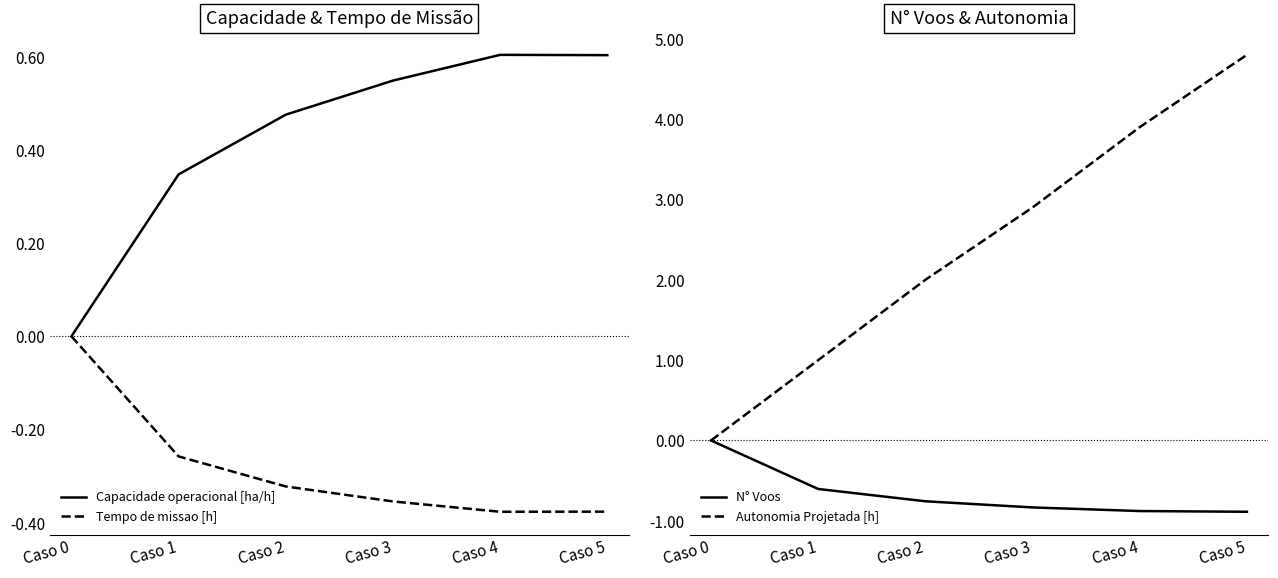

What is the spread (max minus min) of values at Caso 3?

3.7